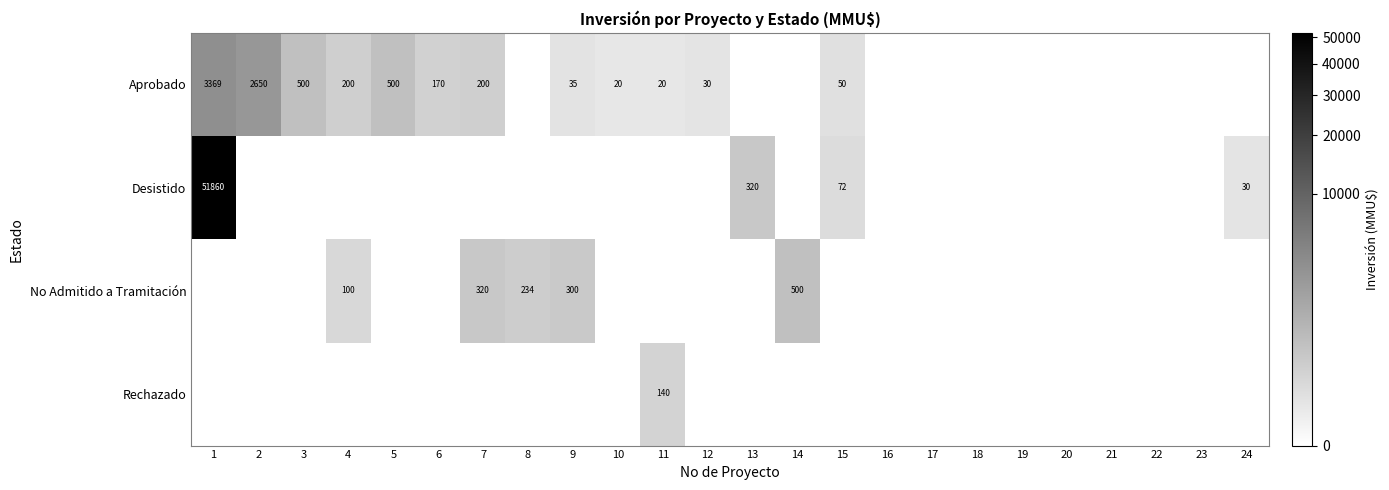

The Desistido series shows 51860 at 1. True or false?

True